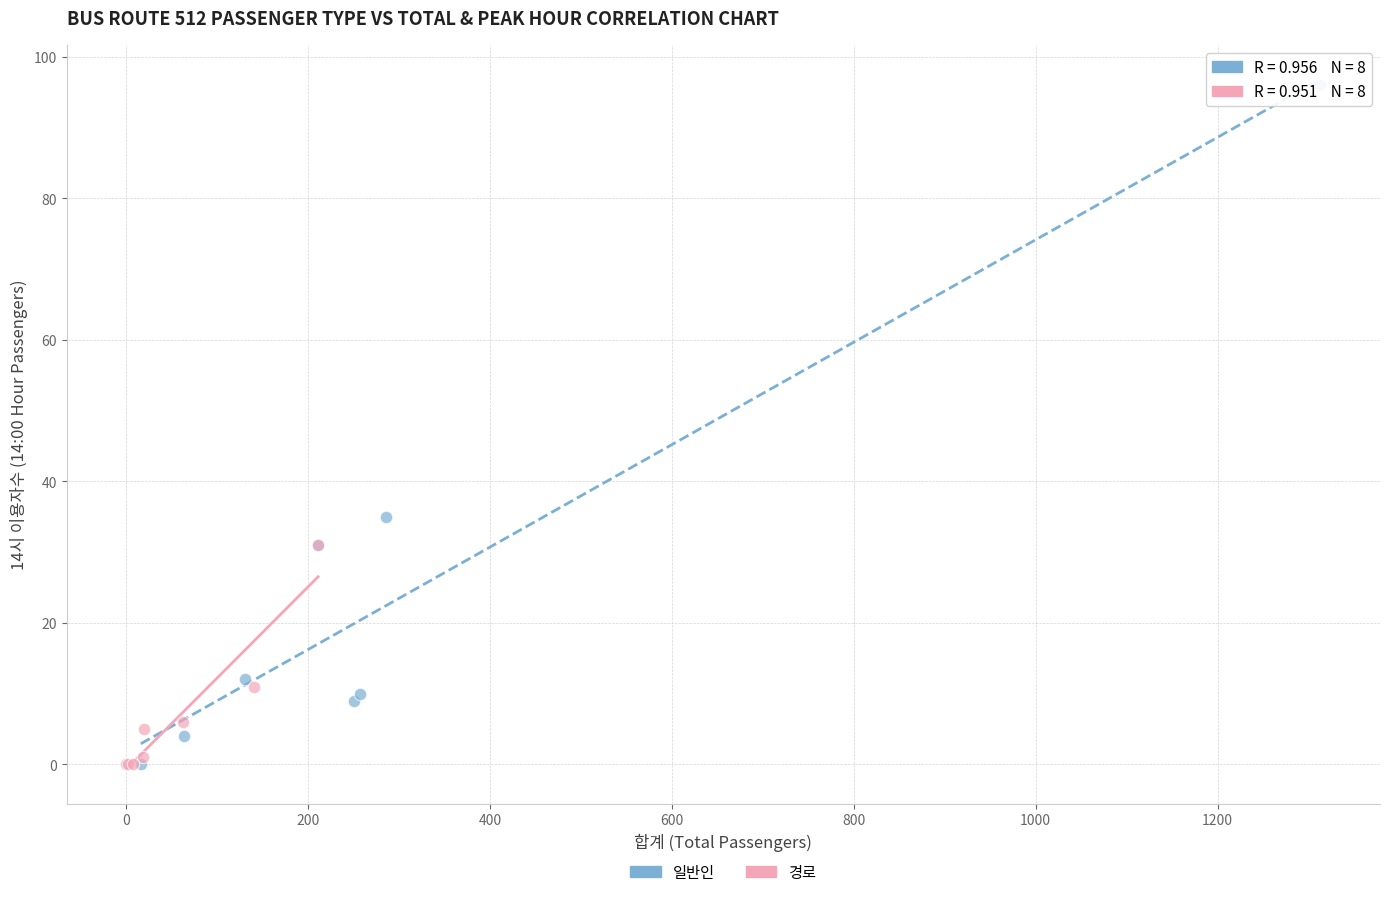

Which series contains the highest Y value?

일반인